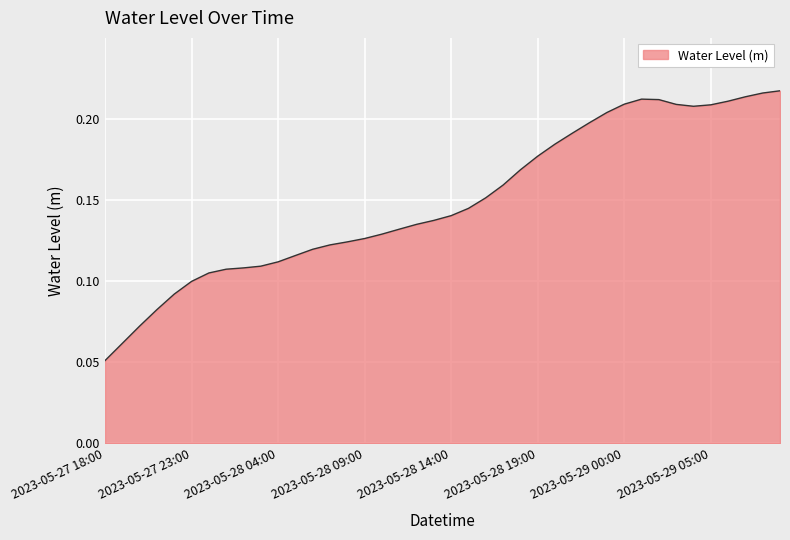

What is the maximum value shown in the chart?

0.2